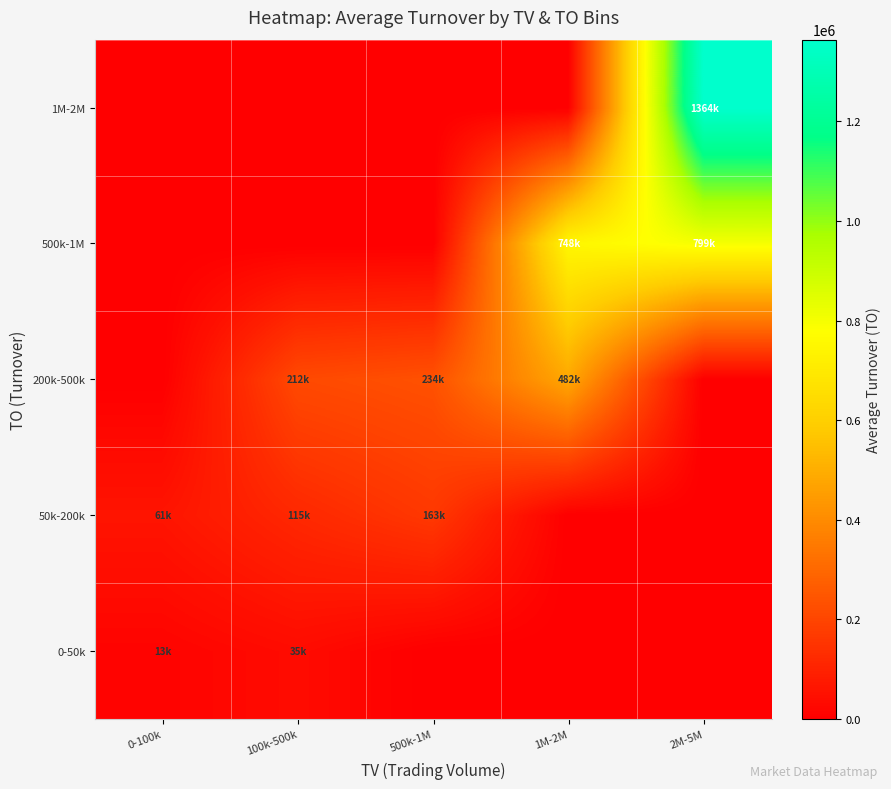

List the series in order of their peak value, lowest first.

0-50k, 50k-200k, 200k-500k, 500k-1M, 1M-2M